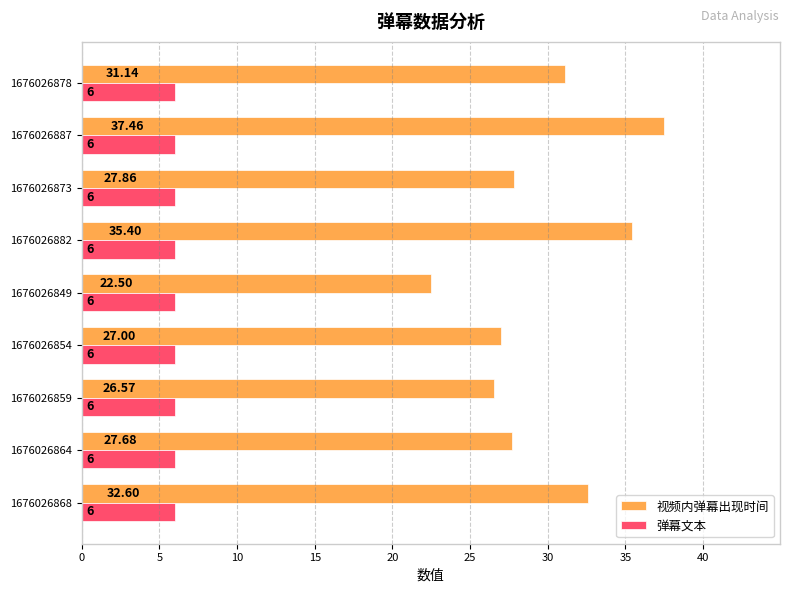

Which series has the largest total across all categories?

视频内弹幕出现时间